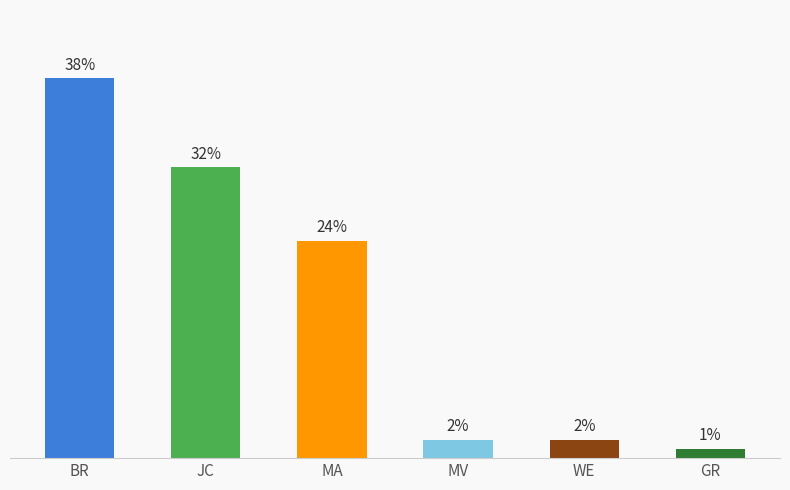

List the labels in order of value, largest first.

BR, JC, MA, MV, WE, GR